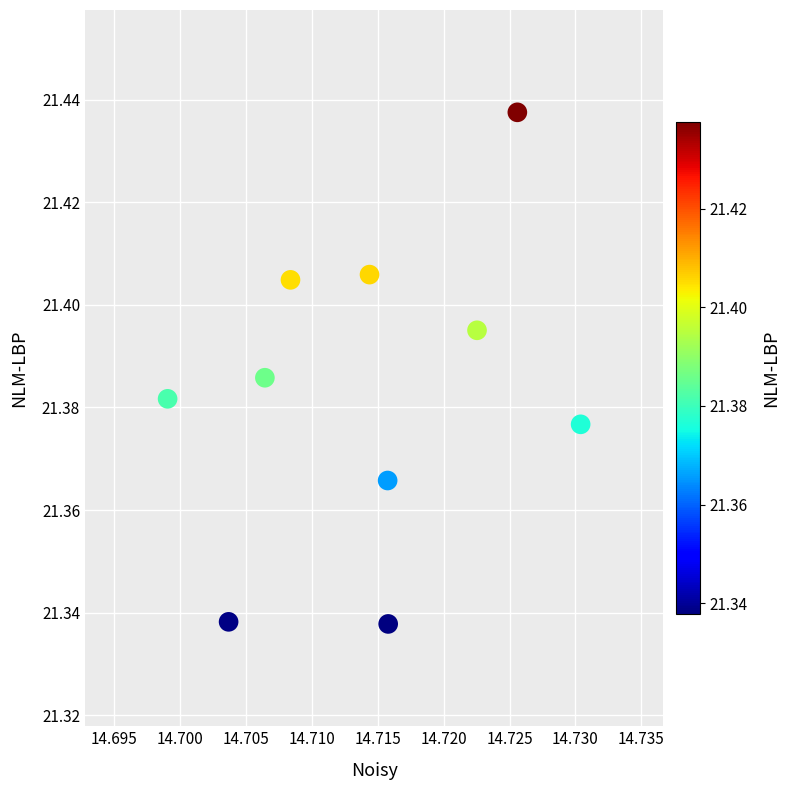

What is the average X value?

14.7